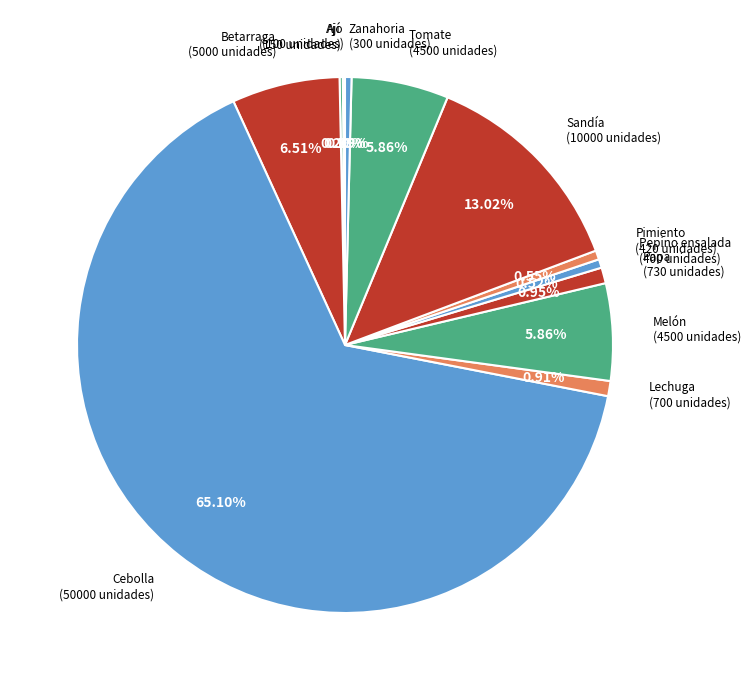

Combined, do Melón and Lechuga account for over 50%?

No